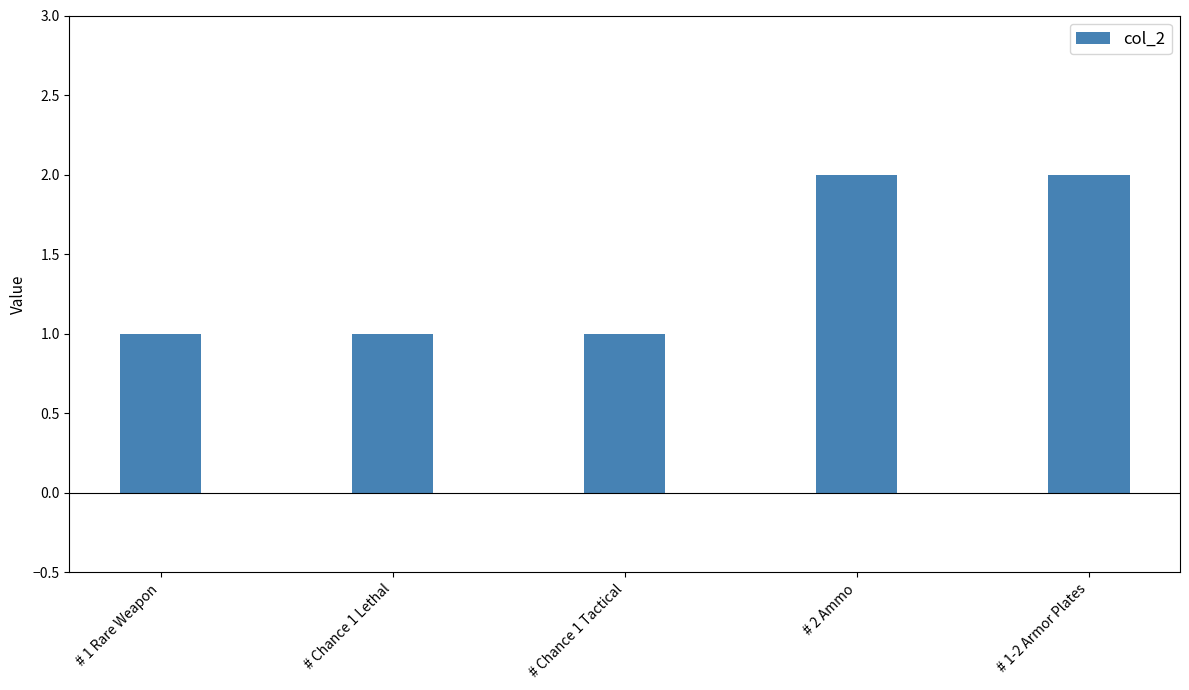

The chart shows a value of 2 at # 1-2 Armor Plates. True or false?

True